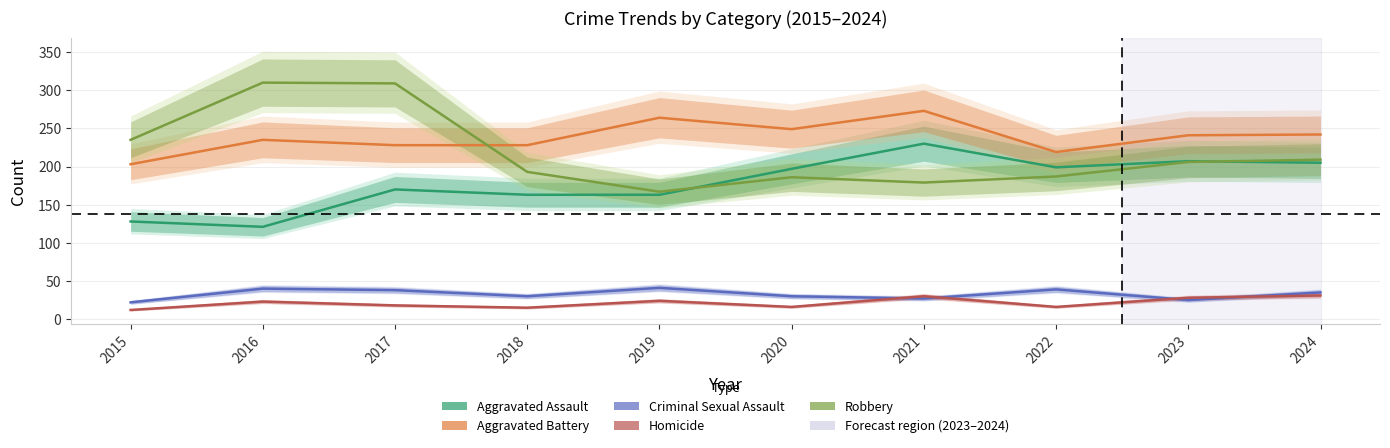

What is the sum of all Aggravated Assault values?

1783